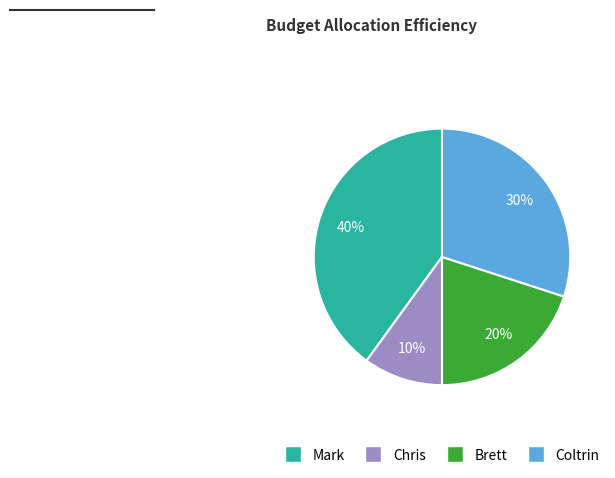

To the nearest percent, what is the difference between the largest and smallest slice percentages?

30%